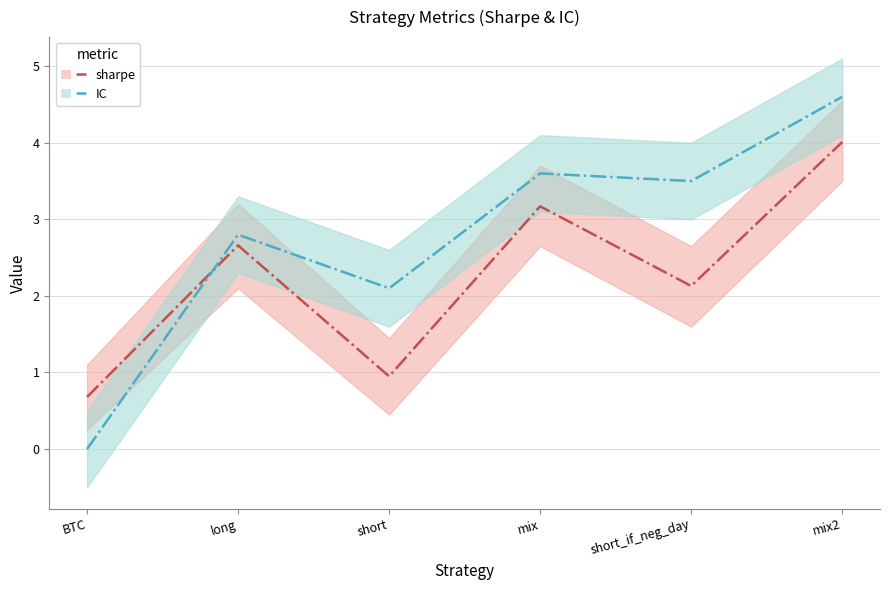

Where do sharpe and IC first cross each other?

BTC and long